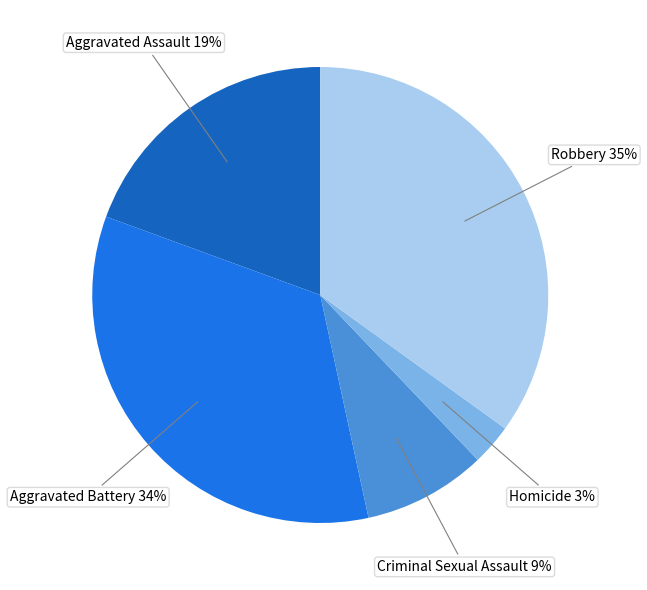

To the nearest percent, what is the difference between the Criminal Sexual Assault and Aggravated Battery slice percentages?

25%